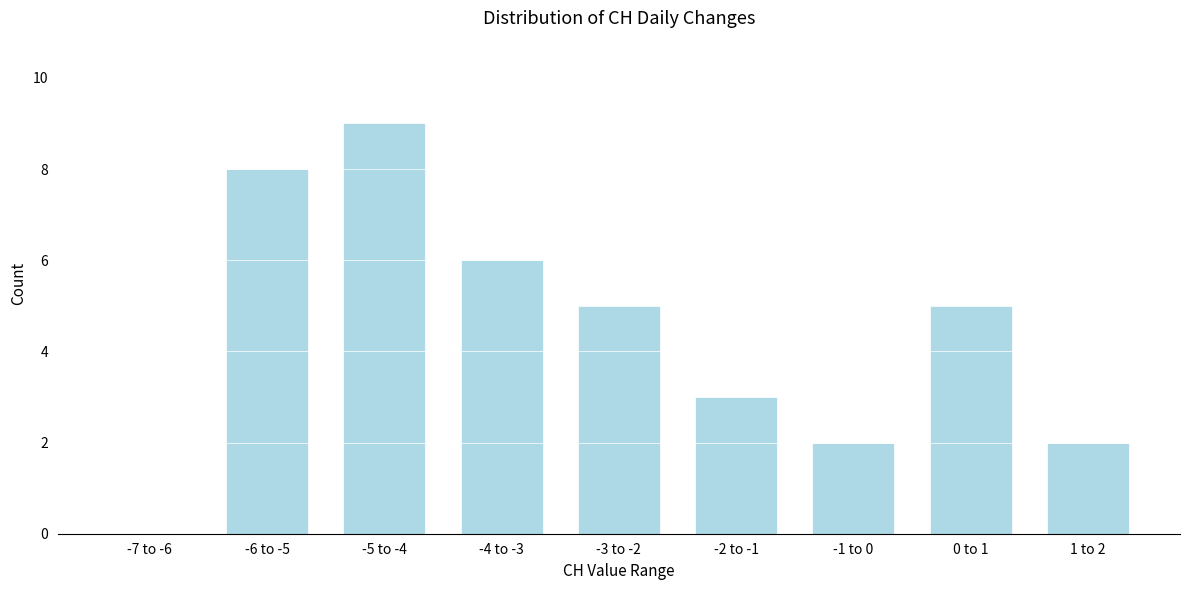

Reading right to left, what are all the values shown in this chart?

1 to 2=2	0 to 1=5	-1 to 0=2	-2 to -1=3	-3 to -2=5	-4 to -3=6	-5 to -4=9	-6 to -5=8	-7 to -6=0